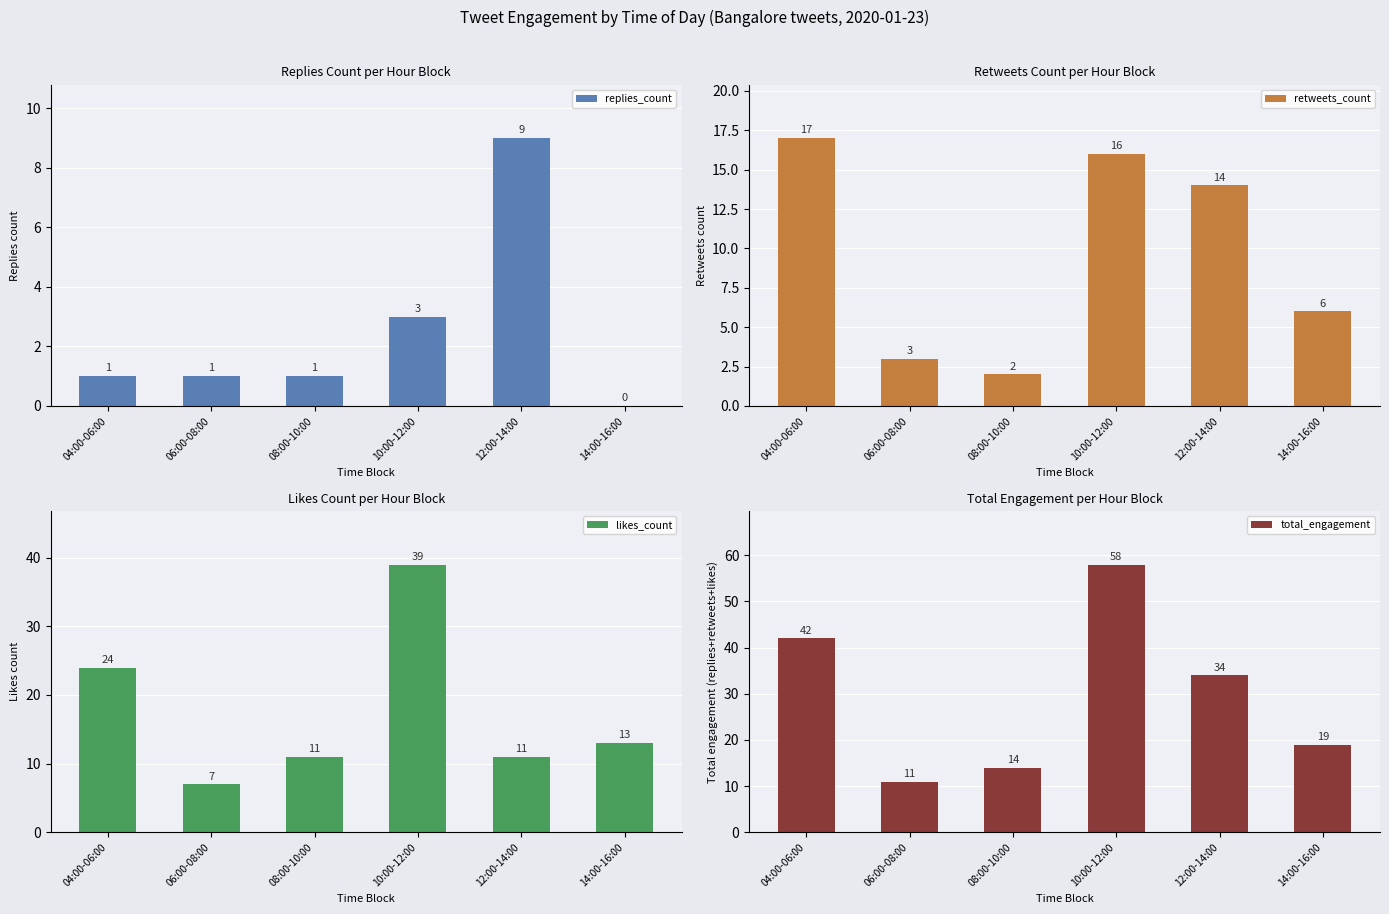

Reading left to right, what are all the values shown in this chart?

replies_count: 1	1	1	3	9	0
retweets_count: 17	3	2	16	14	6
likes_count: 24	7	11	39	11	13
total_engagement: 42	11	14	58	34	19